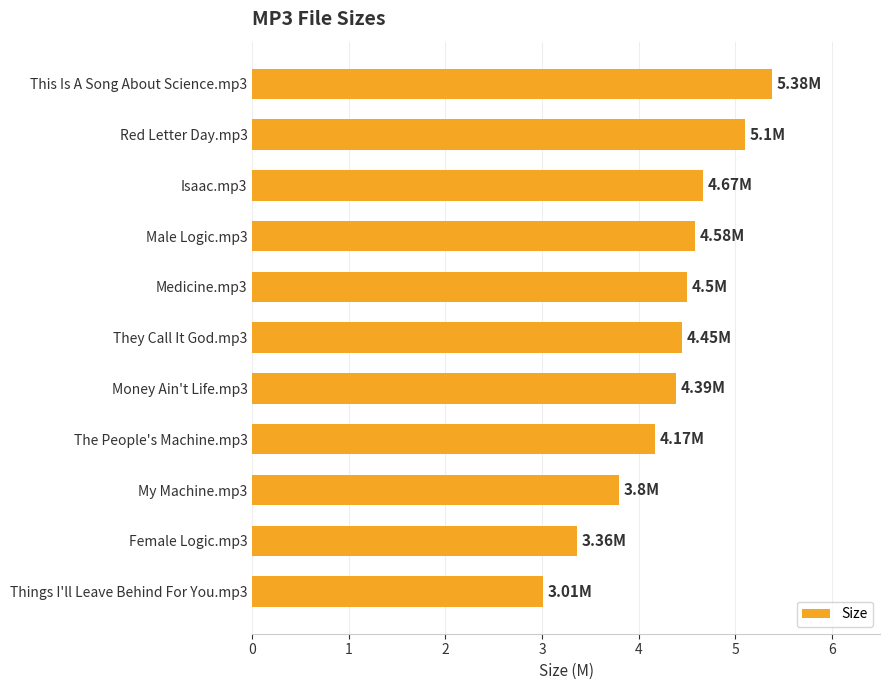

Approximately how many times larger is the value at Medicine.mp3 compared to Male Logic.mp3?

1.0